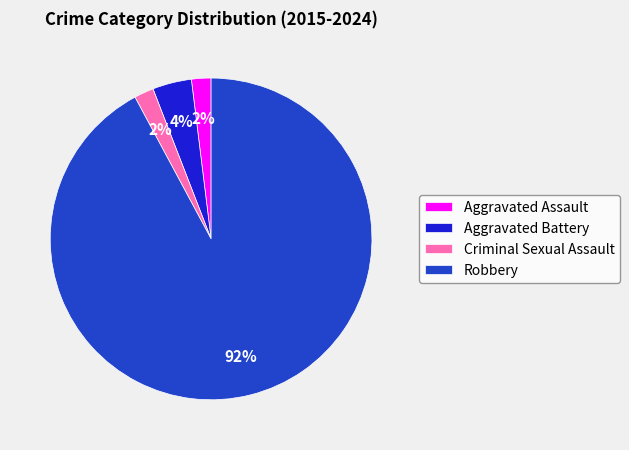

Between Aggravated Battery and Aggravated Assault, which is larger?

Aggravated Battery